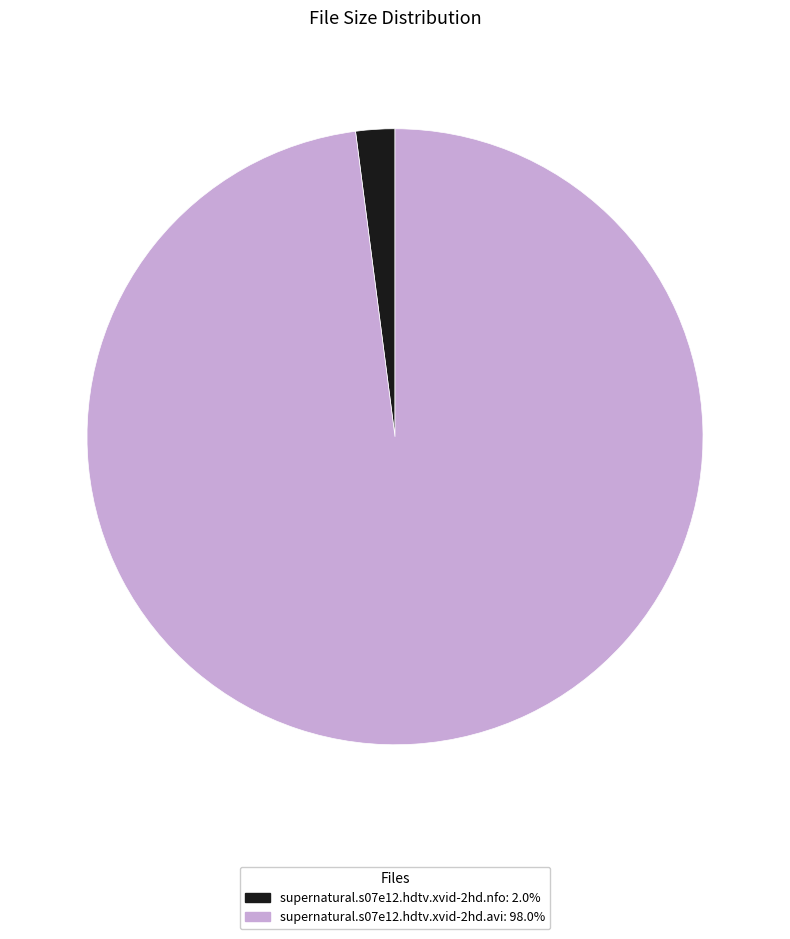

What is the largest slice in the pie chart?

supernatural.s07e12.hdtv.xvid-2hd.avi